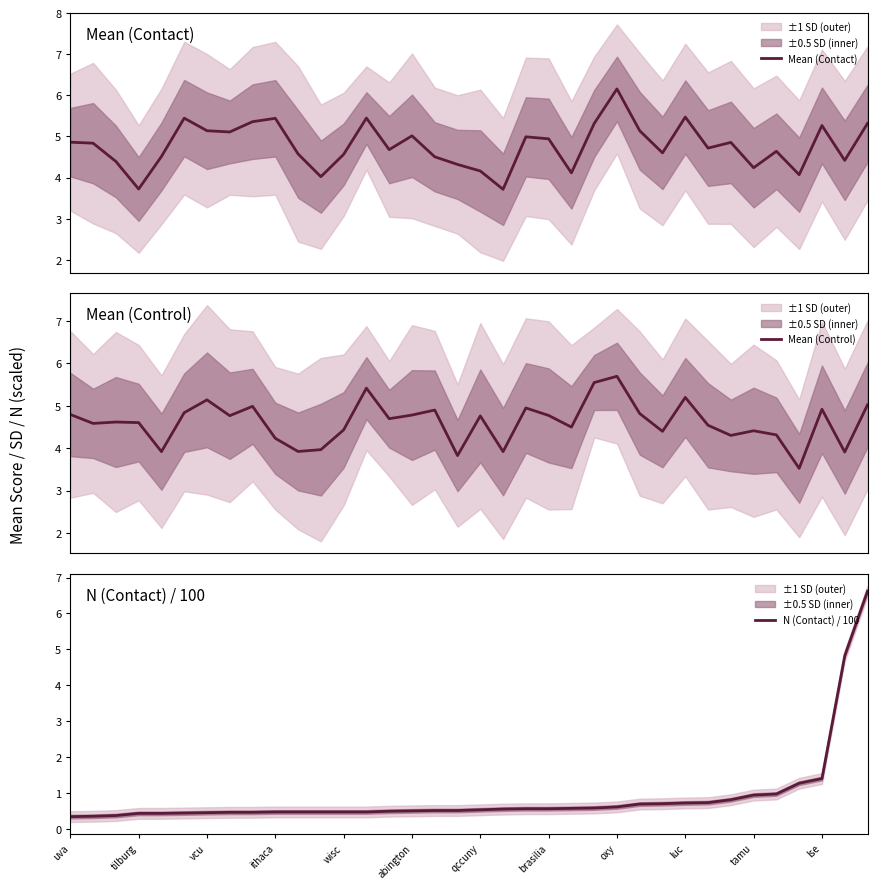

What is the value of the Mean (Control) point at the 36th from the left?

5.0